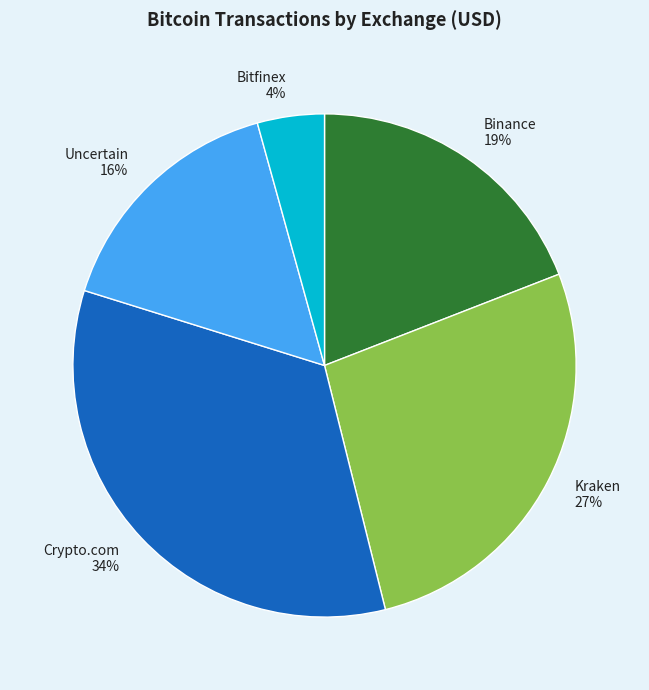

How many segments does this pie chart have?

5